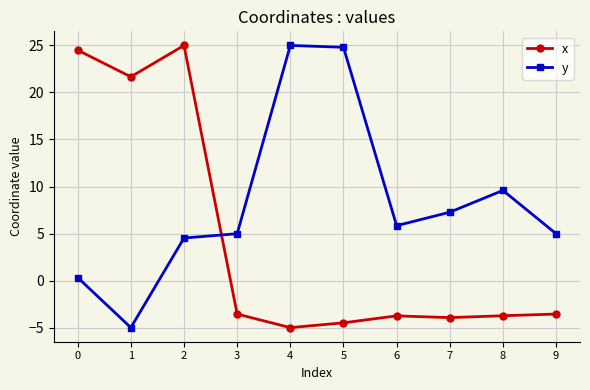

True or false: y has a value of 1.0 at 9.

False